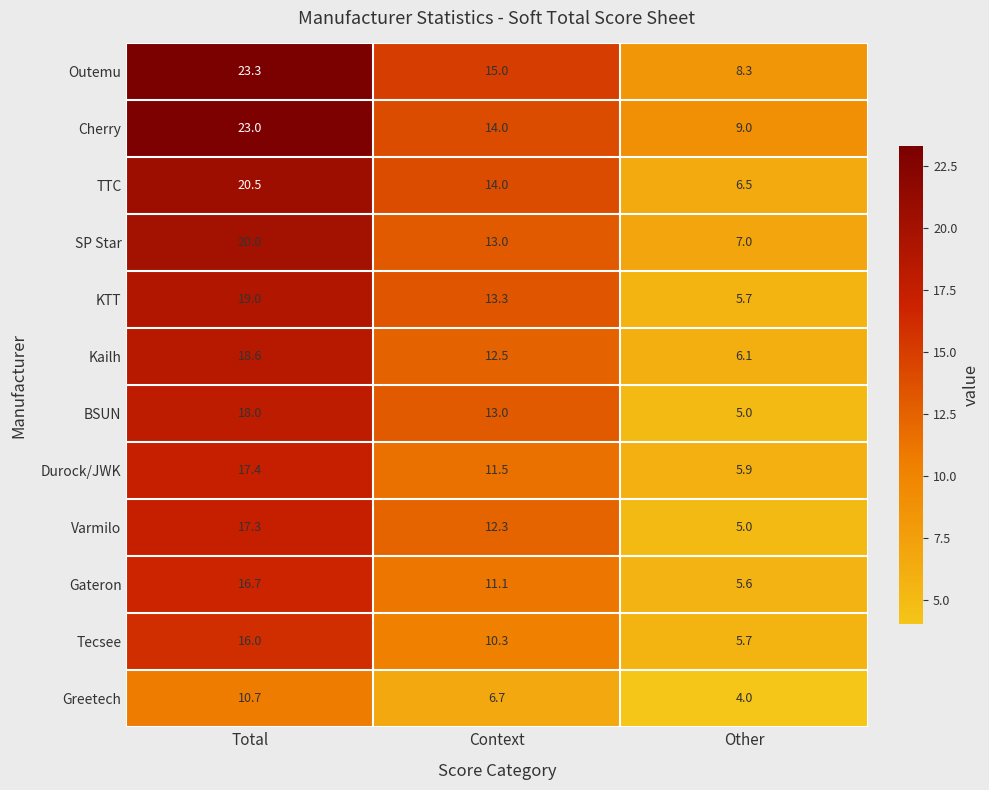

Which category has the highest value across all series?

Total